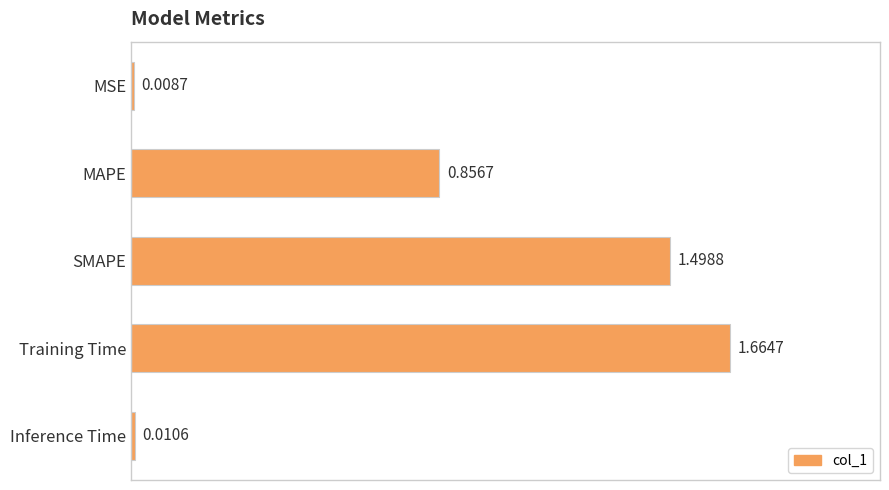

List the labels in order of value, largest first.

Training Time, SMAPE, MAPE, Inference Time, MSE